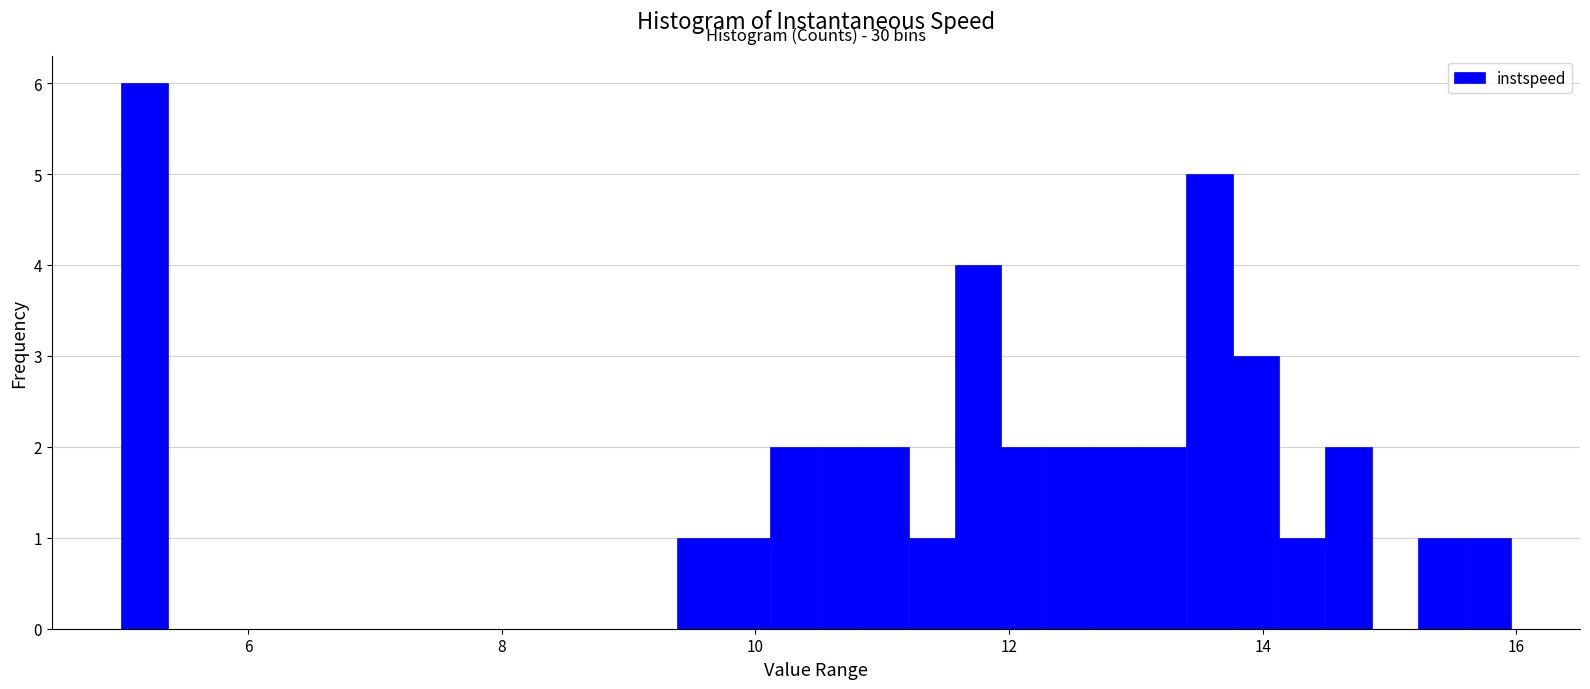

Read against the x-axis, roughly where is the centre of the tallest bar?

5.2